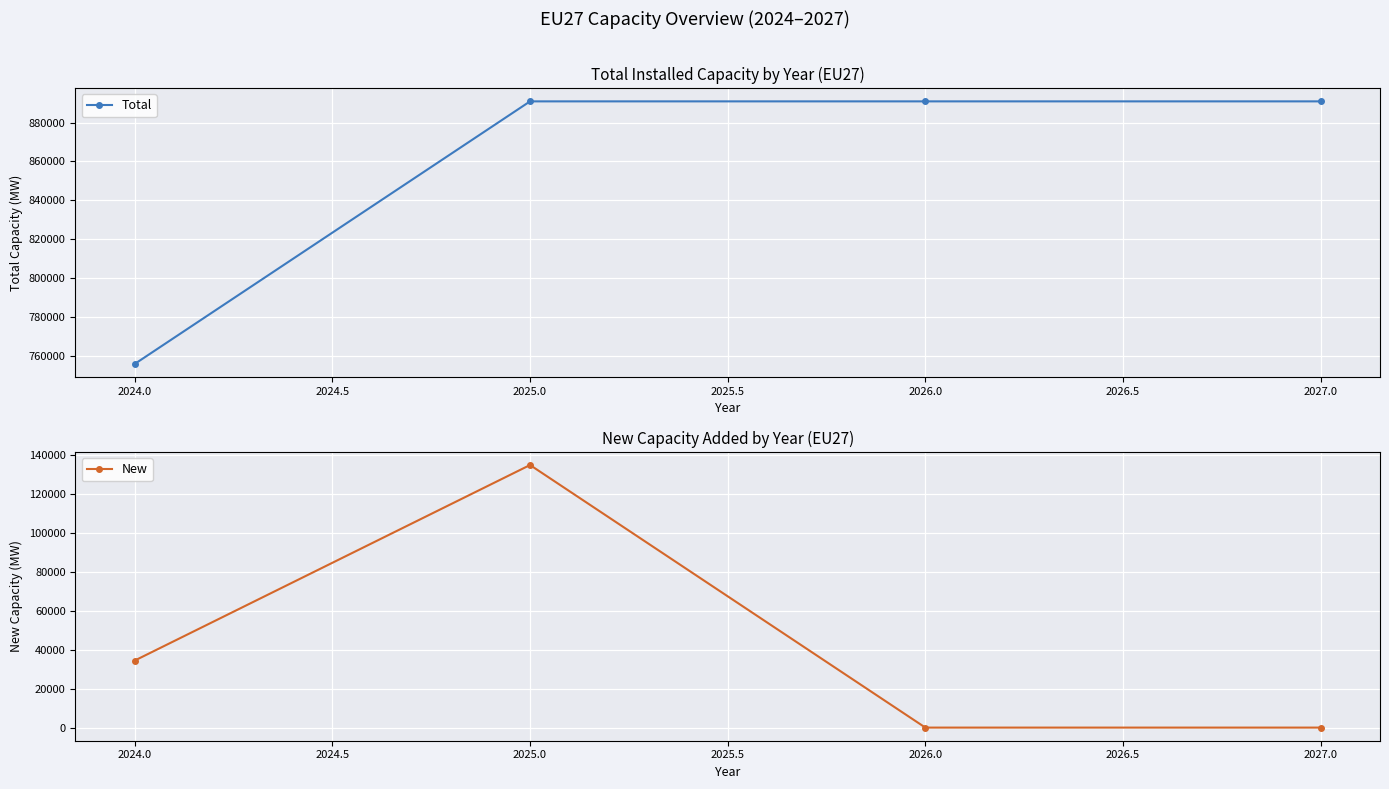

What is the difference between the New values at 2025.0 and 2024.0?

100549.6